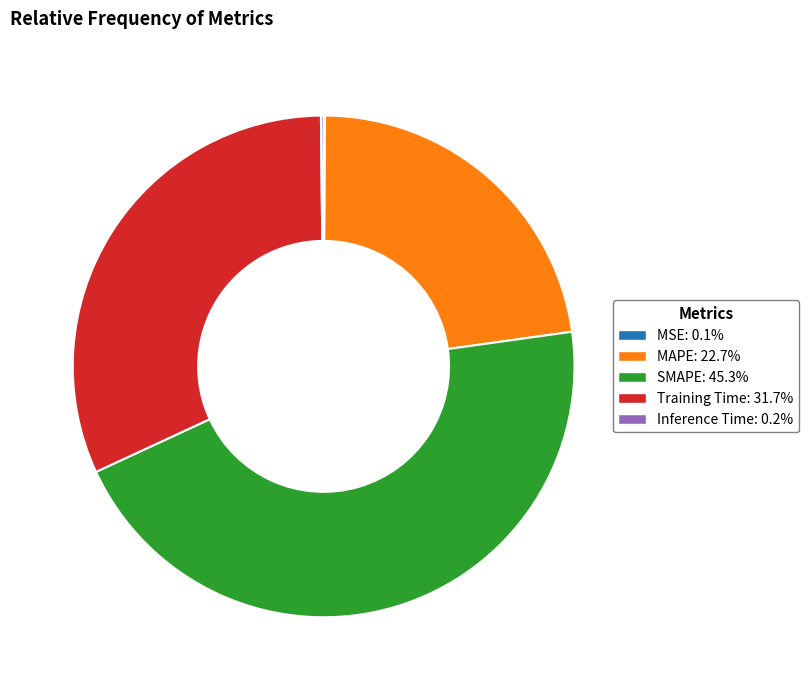

The SMAPE slice represents 56% of the pie. True or false?

False